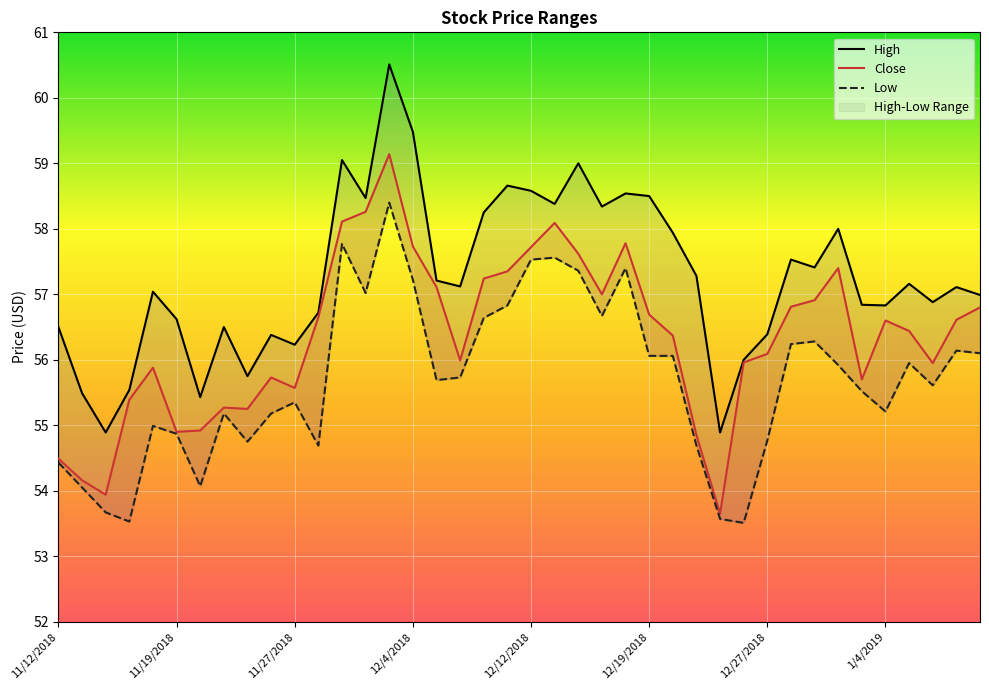

What is the difference between the maximum and minimum values in the Low series?

4.9